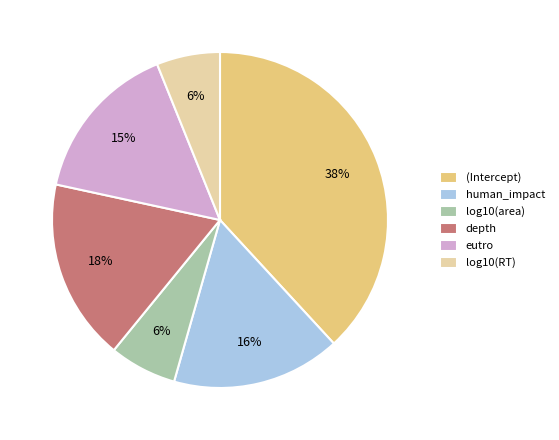

Which category has the biggest portion of the pie?

(Intercept)